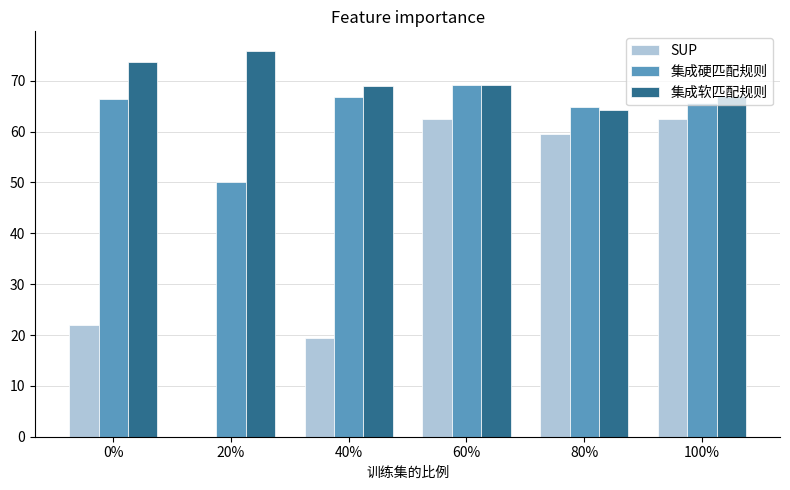

Is it true that SUP equals 108.2 at 100%?

False